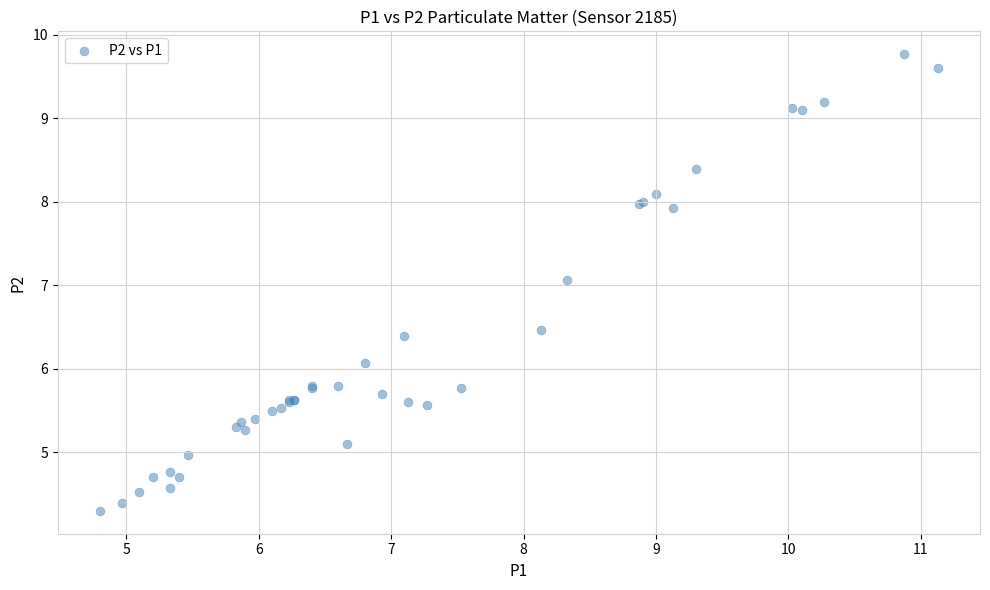

What Y value in the scatter plot is closest to 7?

7.1